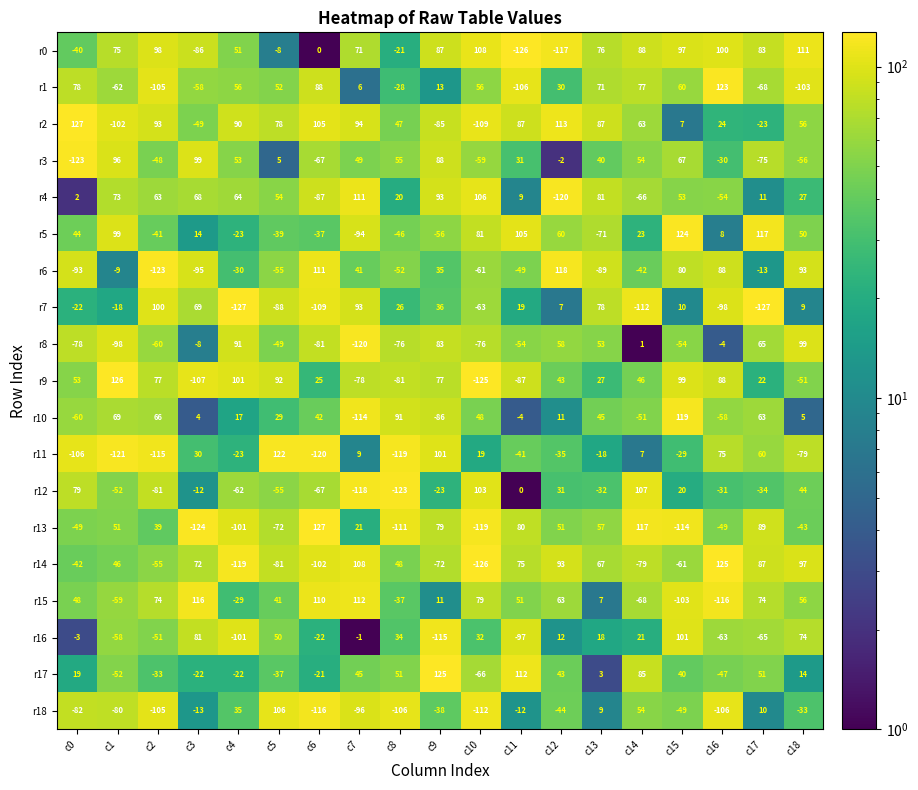

What is the difference between the maximum and minimum values in the r10 series?

233